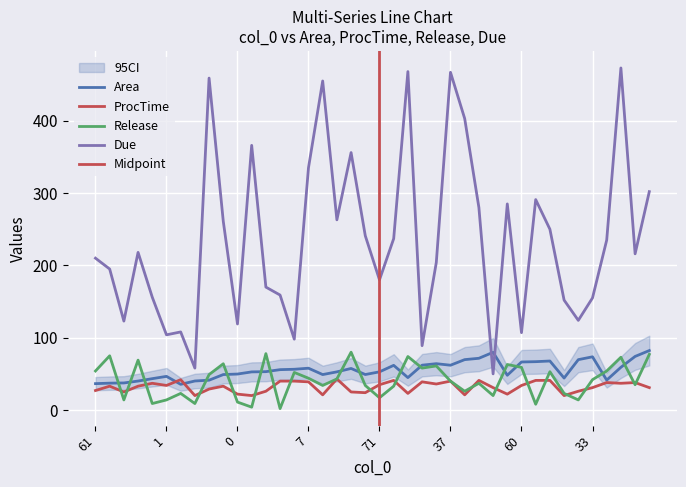

What is the difference between the second highest and minimum values in the Due series?

418.0